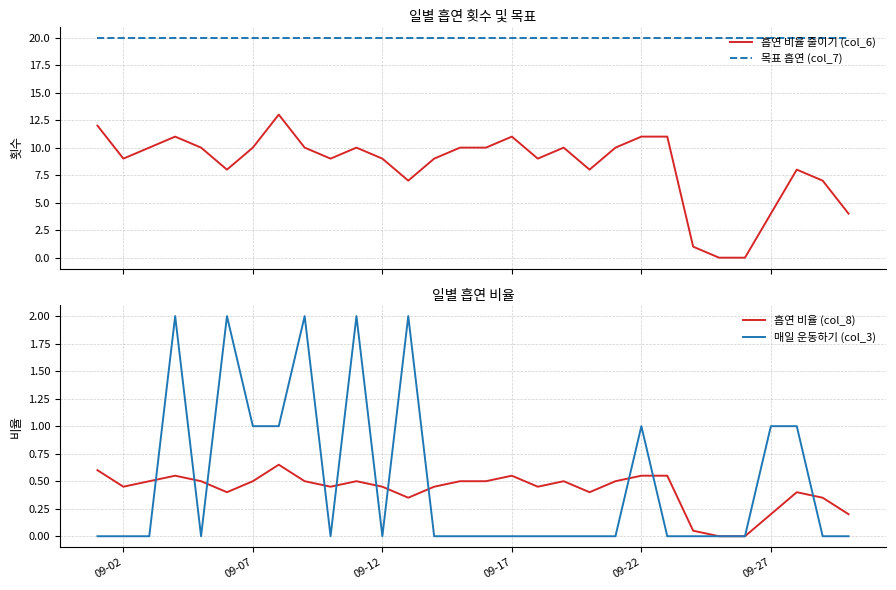

What are all the series names shown in the legend?

흡연 비율 줄이기 (col_6), 목표 흡연 (col_7), 흡연 비율 (col_8), 매일 운동하기 (col_3)